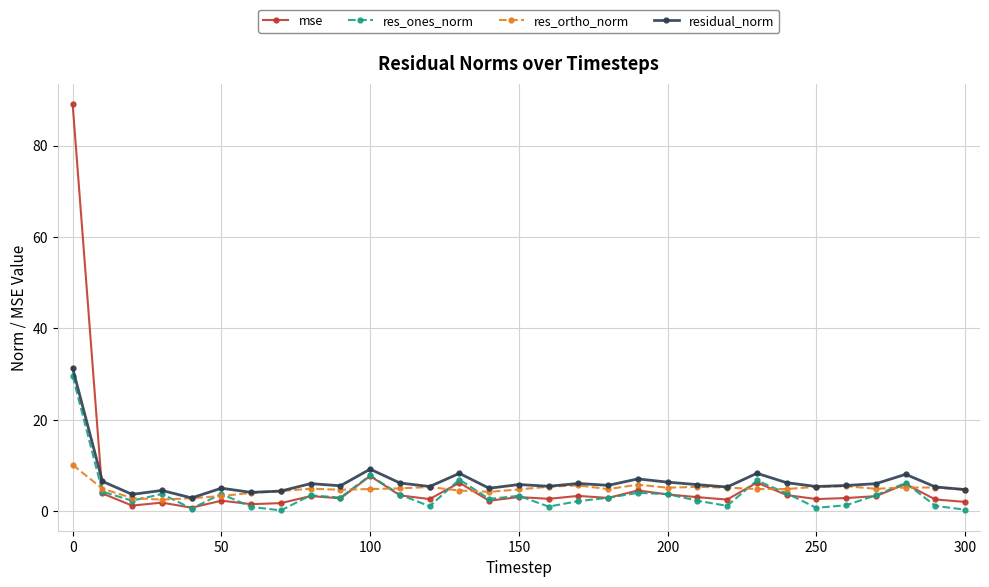

What is the value of the res_ortho_norm point at the 26th from the left?

5.4